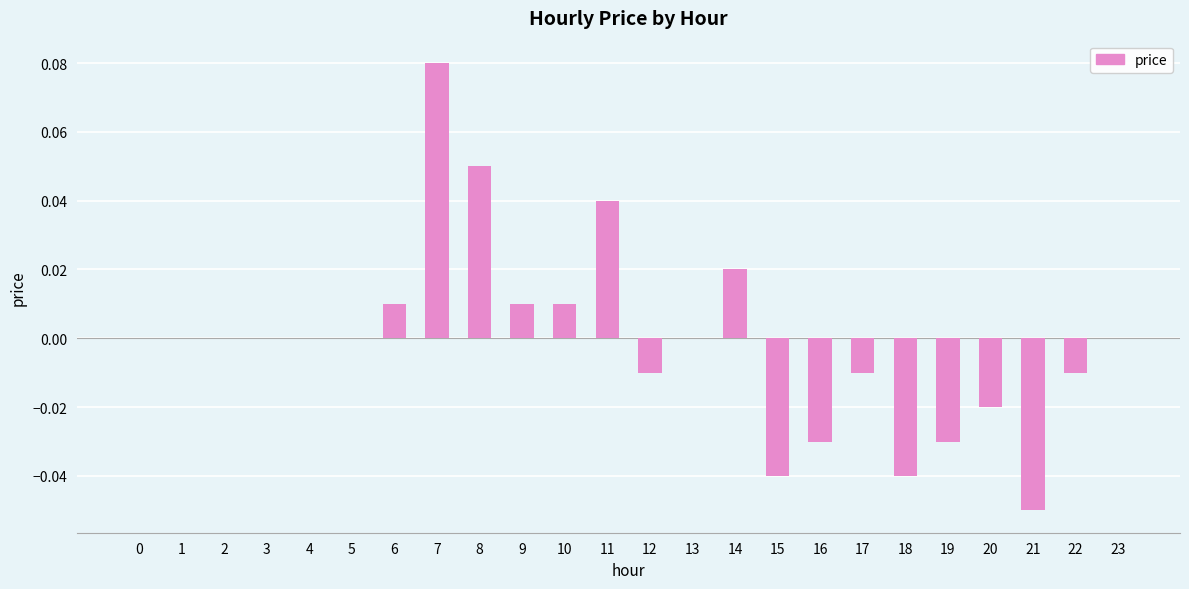

The chart shows a value of 0.1 at 4. True or false?

False